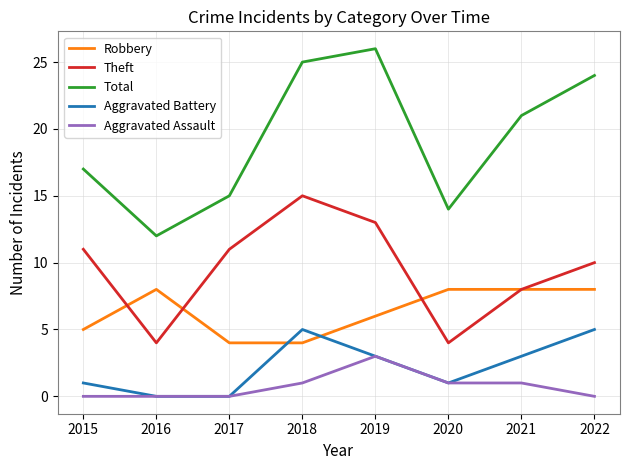

Which series has the largest range (max minus min)?

Total